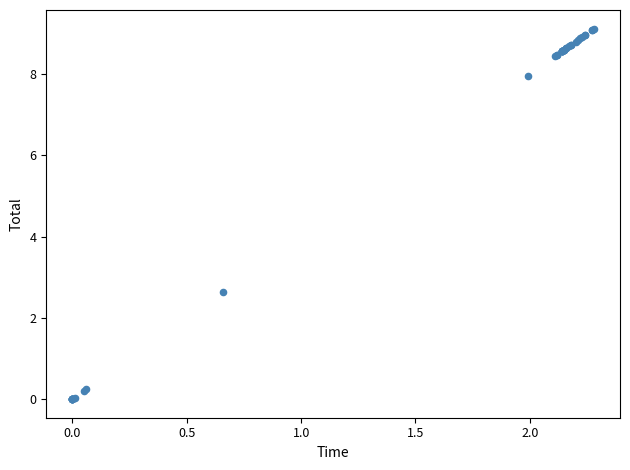

What Y value in the scatter plot is closest to 4?

2.6